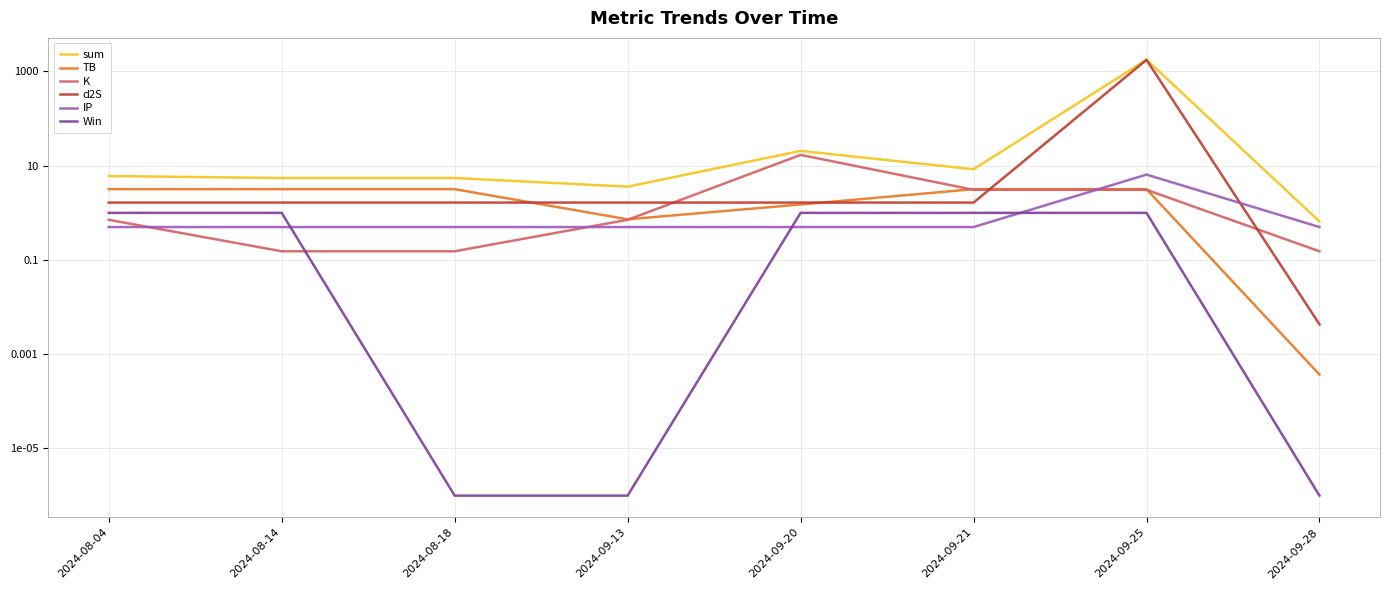

Reading right to left, list all the values displayed in this chart.

sum: 0.7	1779.1	8.4	20.6	3.6	5.5	5.5	6.0
TB: 0.0	3.2	3.2	1.5	0.7	3.2	3.2	3.2
K: 0.2	3.1	3.1	17.0	0.7	0.2	0.2	0.7
d2S: 0.0	1766.3	1.7	1.7	1.7	1.7	1.7	1.7
IP: 0.5	6.5	0.5	0.5	0.5	0.5	0.5	0.5
Win: 0.0	1.0	1.0	1.0	0.0	0.0	1.0	1.0